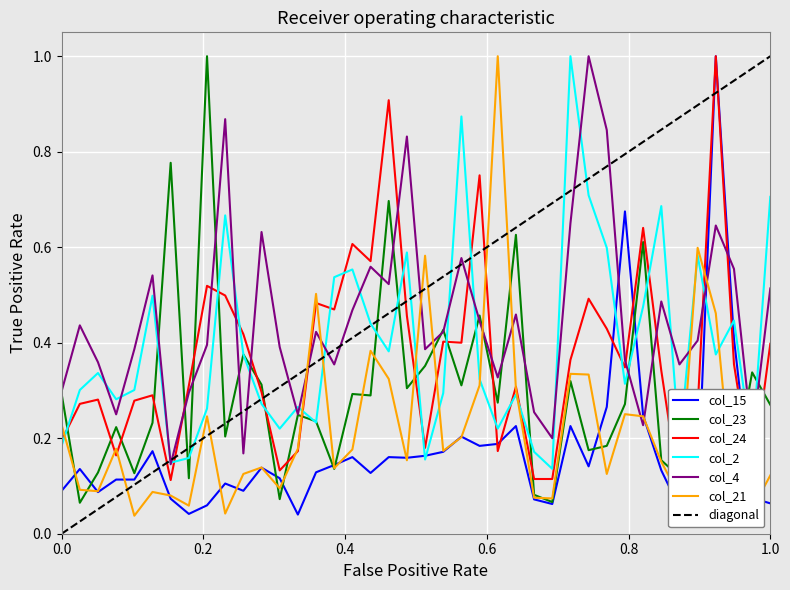

Reading left to right, transcribe all the data shown in this chart.

col_15: 0.1	0.1	0.1	0.1	0.1	0.2	0.1	0.0	0.1	0.1	0.1	0.1	0.1	0.0	0.1	0.1	0.2	0.1	0.2	0.2	0.2	0.2	0.2	0.2	0.2	0.2	0.1	0.1	0.2	0.1	0.3	0.7	0.2	0.1	0.1	0.1	1.0	0.4	0.1	0.1
col_23: 0.3	0.1	0.1	0.2	0.1	0.2	0.8	0.1	1.0	0.2	0.4	0.3	0.1	0.2	0.2	0.1	0.3	0.3	0.7	0.3	0.4	0.4	0.3	0.5	0.3	0.6	0.1	0.1	0.3	0.2	0.2	0.3	0.6	0.2	0.1	0.2	0.2	0.1	0.3	0.3
col_24: 0.2	0.3	0.3	0.2	0.3	0.3	0.1	0.3	0.5	0.5	0.4	0.3	0.1	0.2	0.5	0.5	0.6	0.6	0.9	0.5	0.2	0.4	0.4	0.8	0.2	0.3	0.1	0.1	0.4	0.5	0.4	0.3	0.6	0.3	0.1	0.3	1.0	0.4	0.1	0.4
col_2: 0.2	0.3	0.3	0.3	0.3	0.5	0.1	0.2	0.3	0.7	0.4	0.3	0.2	0.3	0.2	0.5	0.6	0.4	0.4	0.6	0.2	0.3	0.9	0.3	0.2	0.3	0.2	0.1	1.0	0.7	0.6	0.3	0.5	0.7	0.2	0.6	0.4	0.4	0.2	0.7
col_4: 0.3	0.4	0.4	0.2	0.4	0.5	0.1	0.3	0.4	0.9	0.2	0.6	0.4	0.2	0.4	0.4	0.5	0.6	0.5	0.8	0.4	0.4	0.6	0.4	0.3	0.5	0.3	0.2	0.6	1.0	0.8	0.4	0.2	0.5	0.4	0.4	0.6	0.6	0.2	0.5
col_21: 0.2	0.1	0.1	0.2	0.0	0.1	0.1	0.1	0.2	0.0	0.1	0.1	0.1	0.2	0.5	0.1	0.2	0.4	0.3	0.2	0.6	0.2	0.2	0.3	1.0	0.3	0.1	0.1	0.3	0.3	0.1	0.3	0.2	0.2	0.1	0.6	0.5	0.1	0.1	0.1